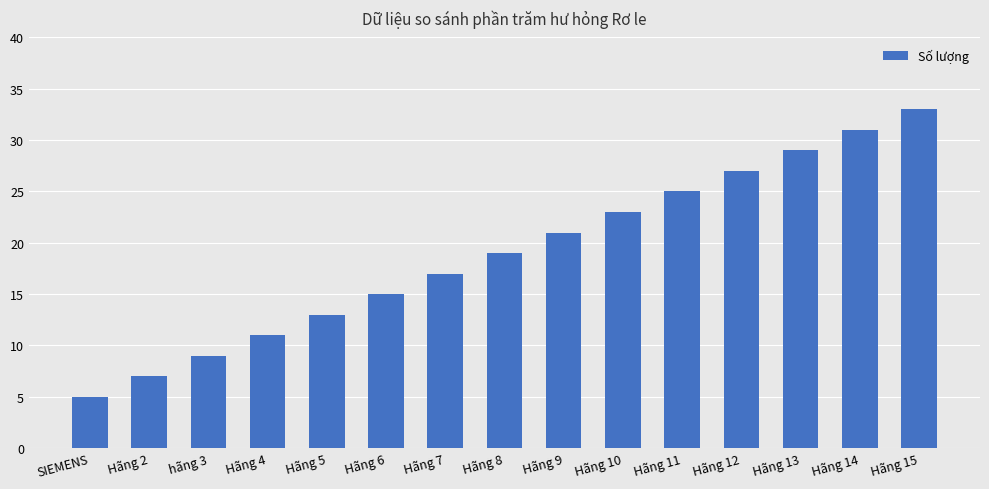

How many distinct data groups are displayed?

1